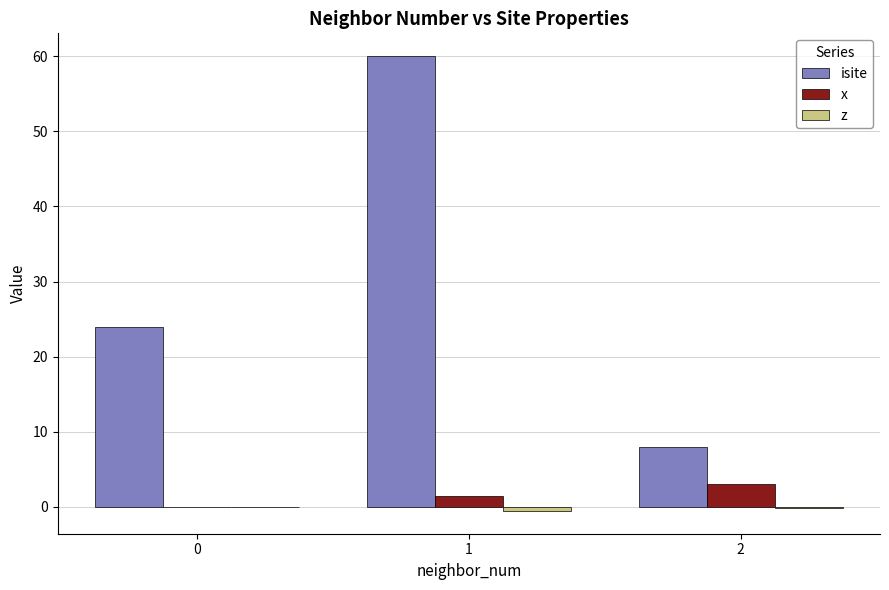

Which series changed the most between 0 and 1?

isite